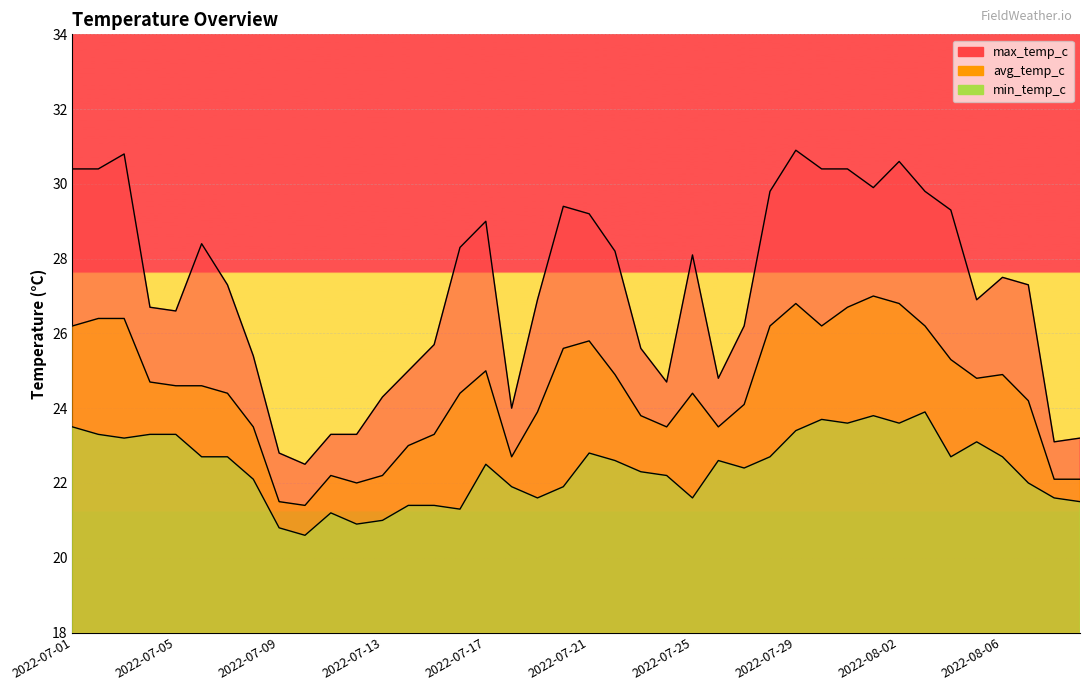

At which category does min_temp_c reach its first local peak?

2022-07-11